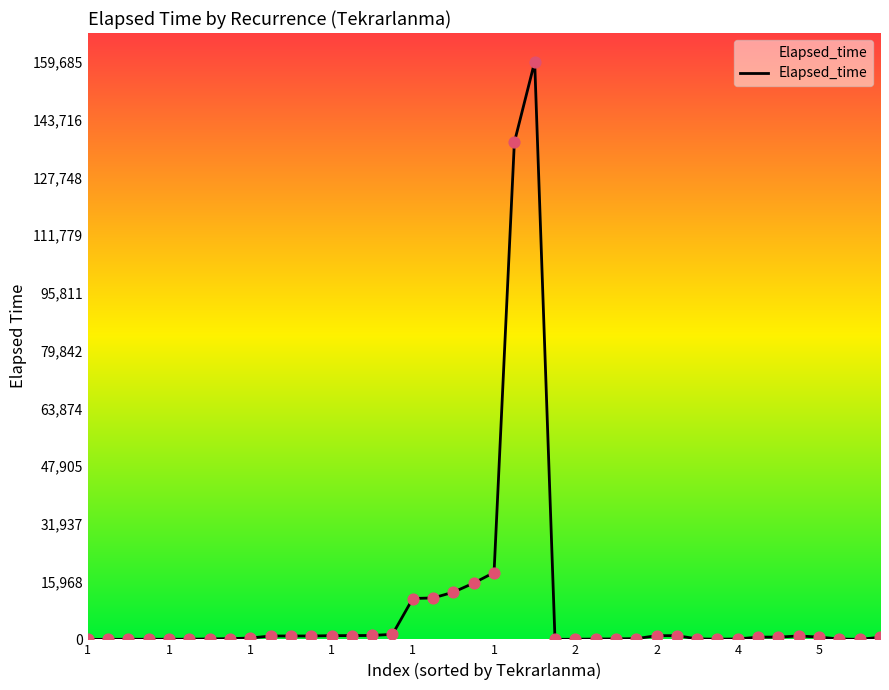

What is the difference between the maximum and minimum values?

159685